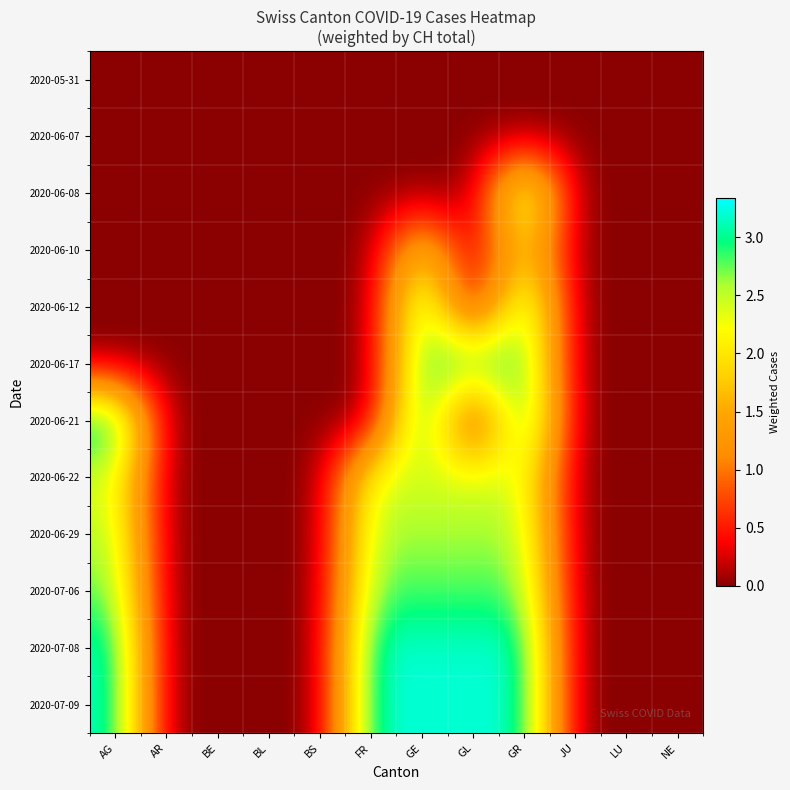

At which category is the sum across all series the highest?

GR